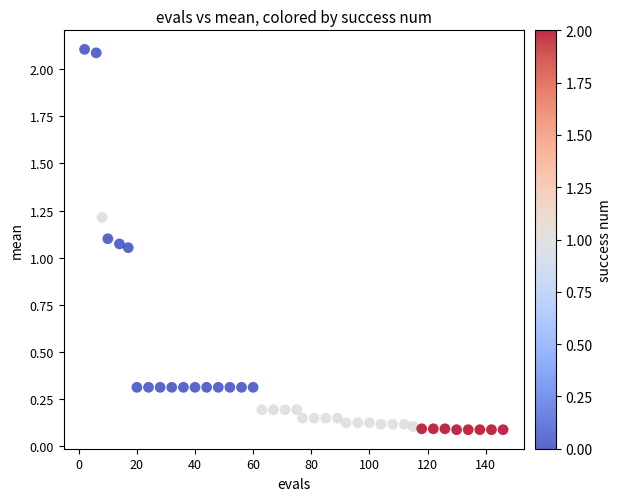

What is the range of X values (max minus min)?

144.0